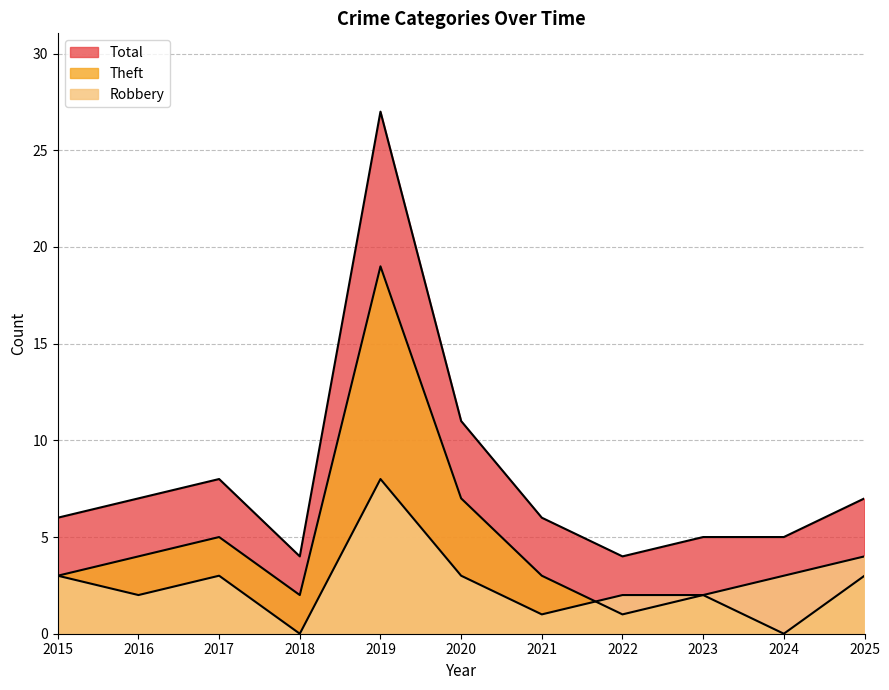

True or false: Total and Robbery intersect in this chart.

False